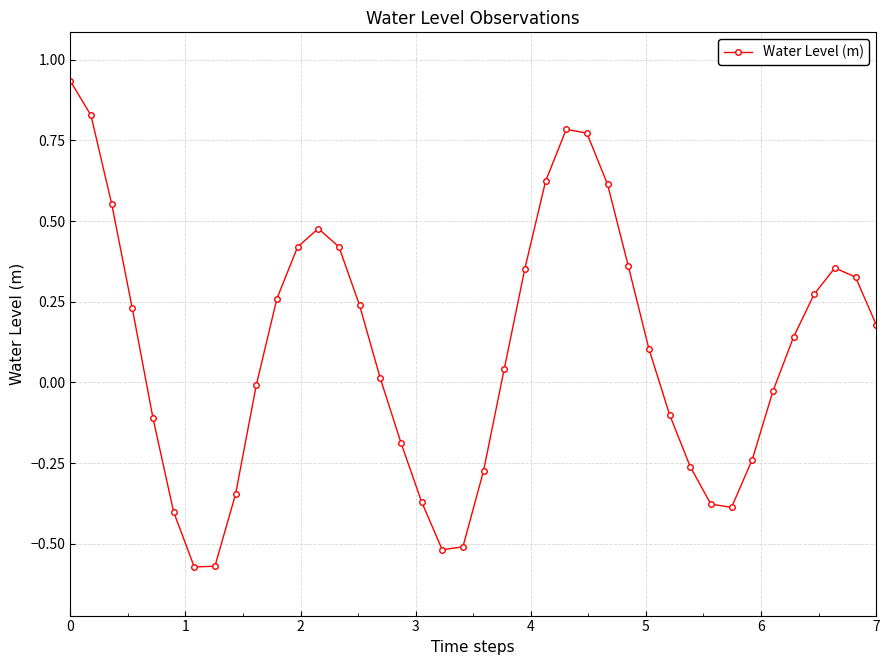

How many interior local valleys (lower than both neighbors) does the data have?

3